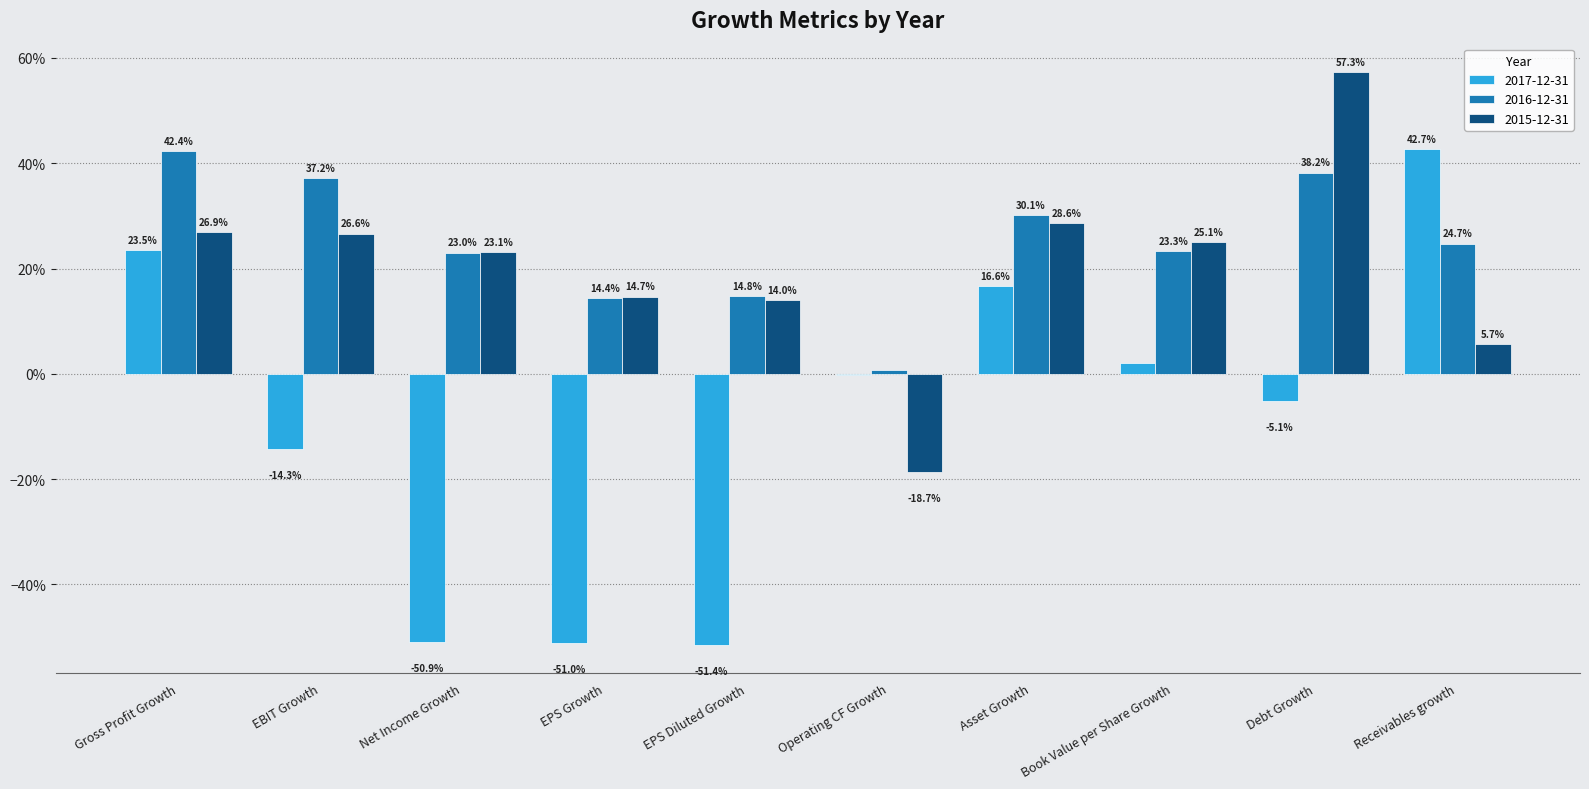

True or false: 2015-12-31 has a value of 0.6 at Debt Growth.

True